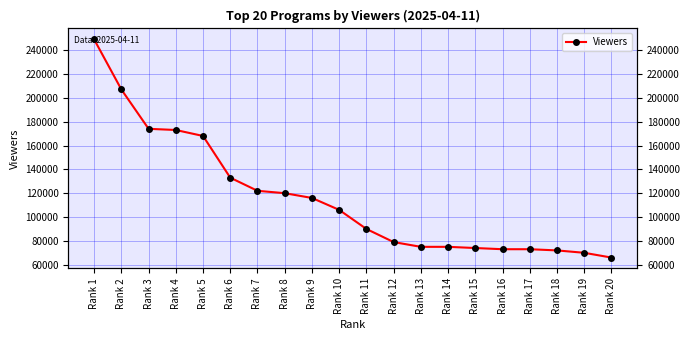

Reading right to left, extract all data points from this chart.

66000	70000	72000	73000	73000	74000	75000	75000	79000	90000	106000	116000	120000	122000	133000	168000	173000	174000	207000	249000